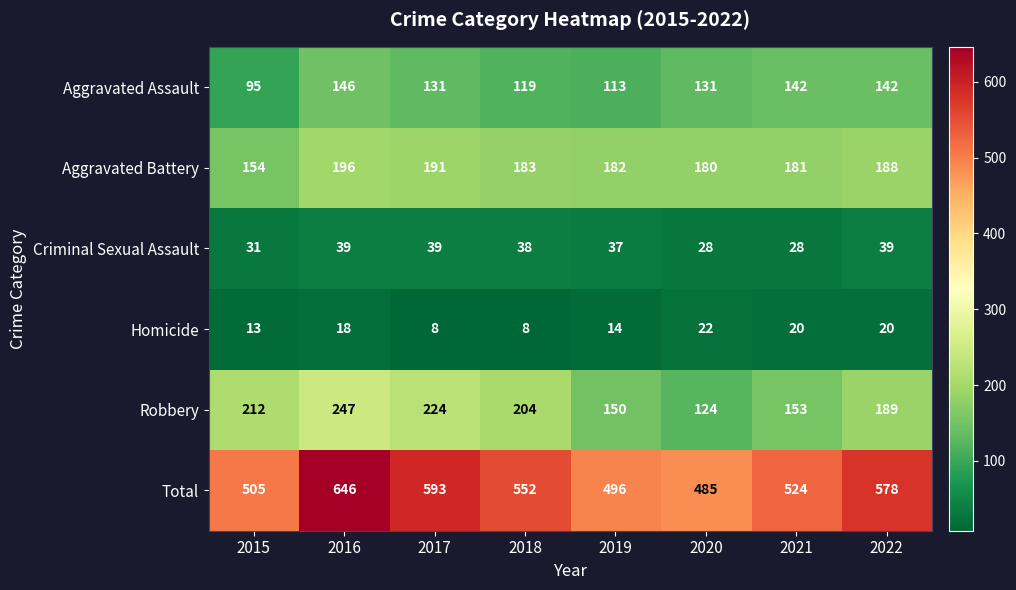

At which category does the chart reach its peak across all series?

2016